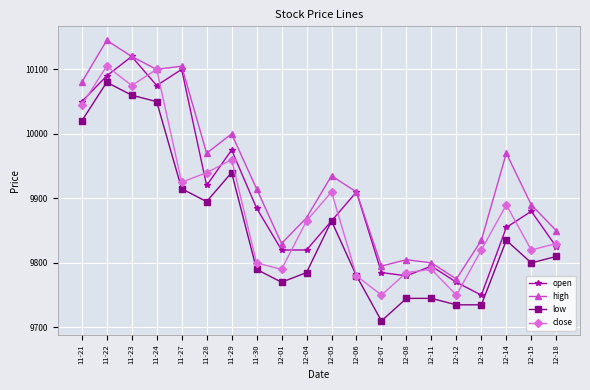

Reading left to right, what are all the values shown in this chart?

open: 11-21=10050	11-22=10090	11-23=10120	11-24=10075	11-27=10100	11-28=9920	11-29=9975	11-30=9885	12-01=9820	12-04=9820	12-05=9865	12-06=9910	12-07=9785	12-08=9780	12-11=9795	12-12=9770	12-13=9750	12-14=9855	12-15=9880	12-18=9825
high: 11-21=10080	11-22=10145	11-23=10120	11-24=10100	11-27=10105	11-28=9970	11-29=10000	11-30=9915	12-01=9830	12-04=9870	12-05=9935	12-06=9910	12-07=9795	12-08=9805	12-11=9800	12-12=9775	12-13=9835	12-14=9970	12-15=9890	12-18=9850
low: 11-21=10020	11-22=10080	11-23=10060	11-24=10050	11-27=9915	11-28=9895	11-29=9940	11-30=9790	12-01=9770	12-04=9785	12-05=9865	12-06=9780	12-07=9710	12-08=9745	12-11=9745	12-12=9735	12-13=9735	12-14=9835	12-15=9800	12-18=9810
close: 11-21=10045	11-22=10105	11-23=10075	11-24=10100	11-27=9925	11-28=9940	11-29=9960	11-30=9800	12-01=9790	12-04=9865	12-05=9910	12-06=9780	12-07=9750	12-08=9785	12-11=9790	12-12=9750	12-13=9820	12-14=9890	12-15=9820	12-18=9830